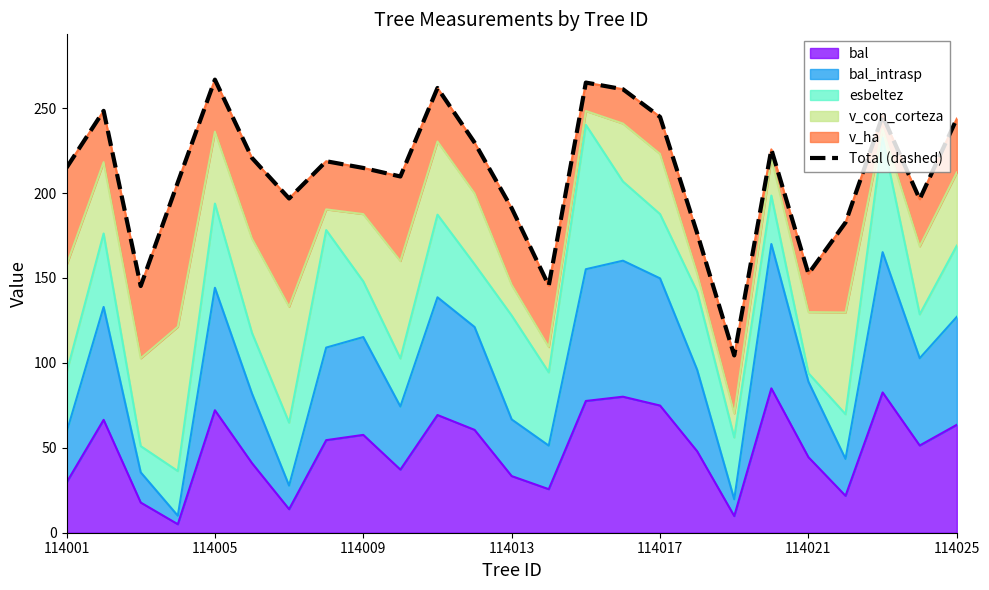

What is the highest value of the bal series?

85.0